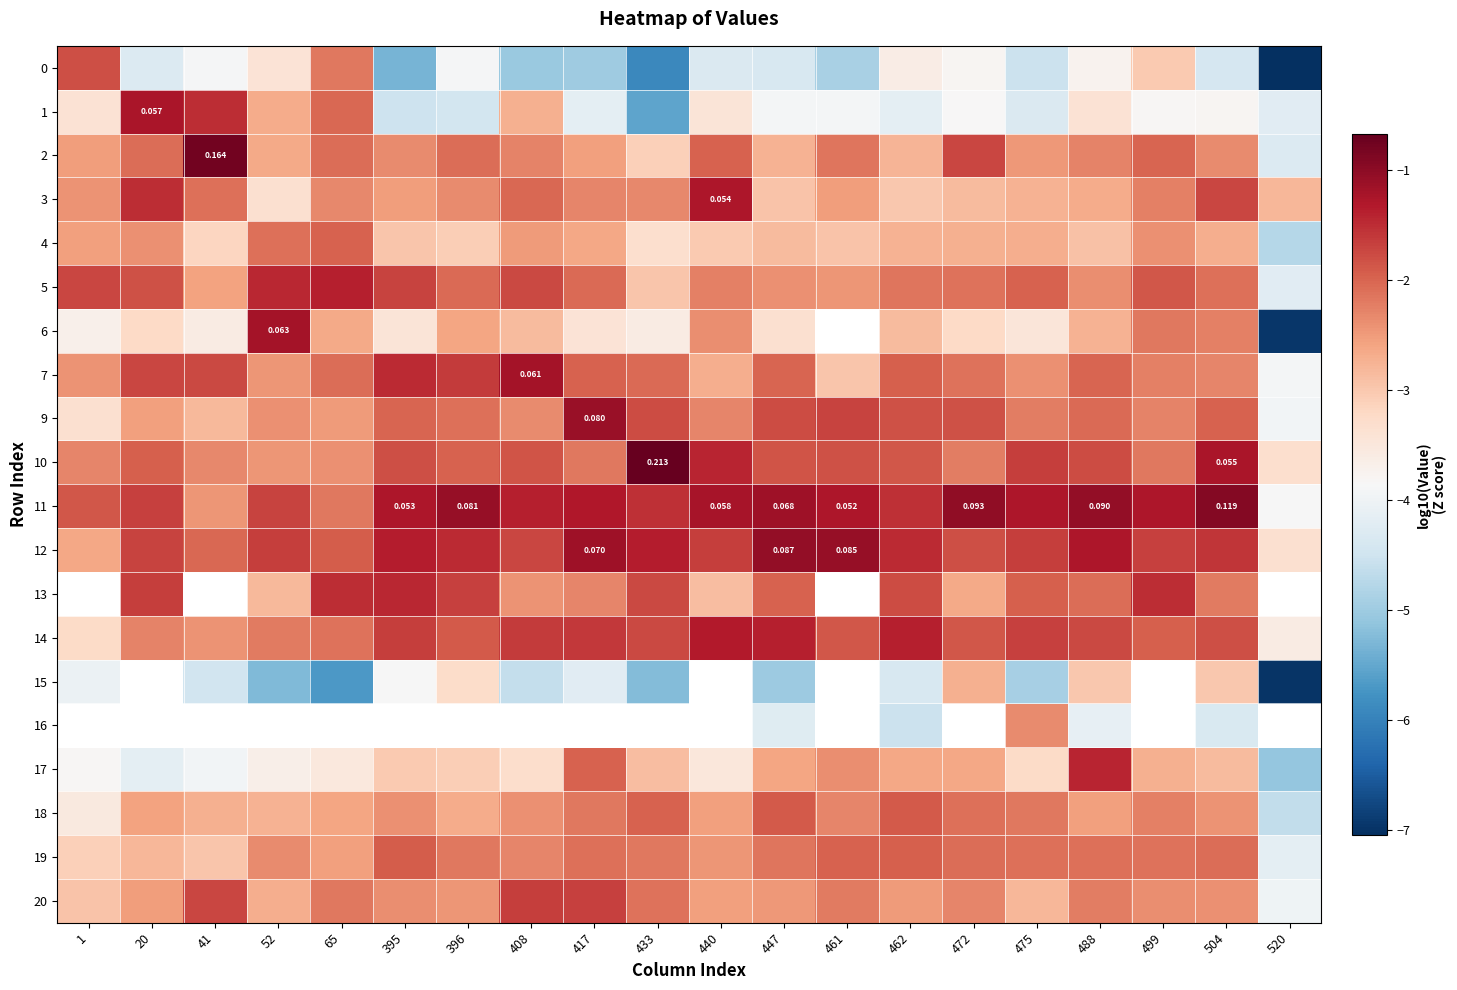

At which category is the sum across all series the highest?

488